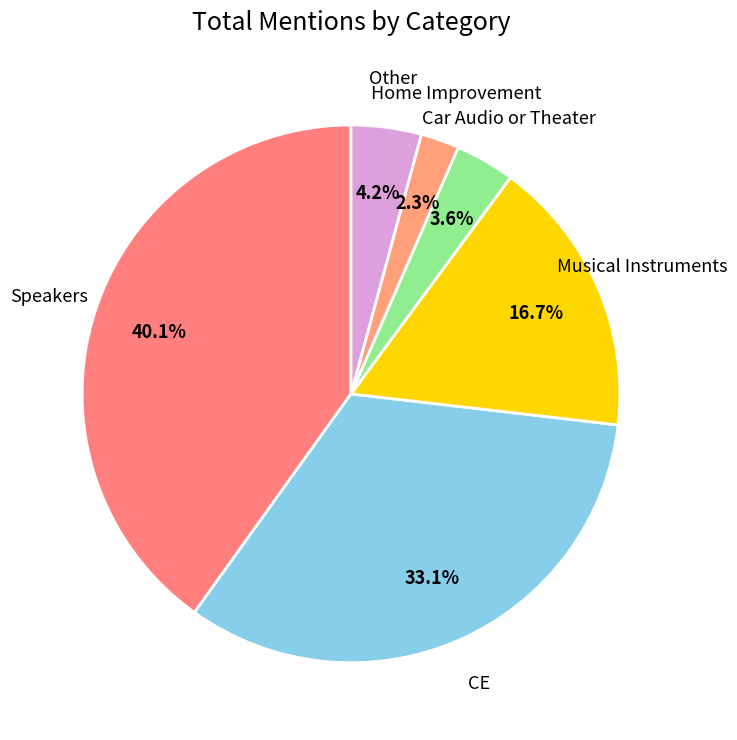

Rank the categories by value from lowest to highest.

Home Improvement, Car Audio or Theater, Other, Musical Instruments, CE, Speakers